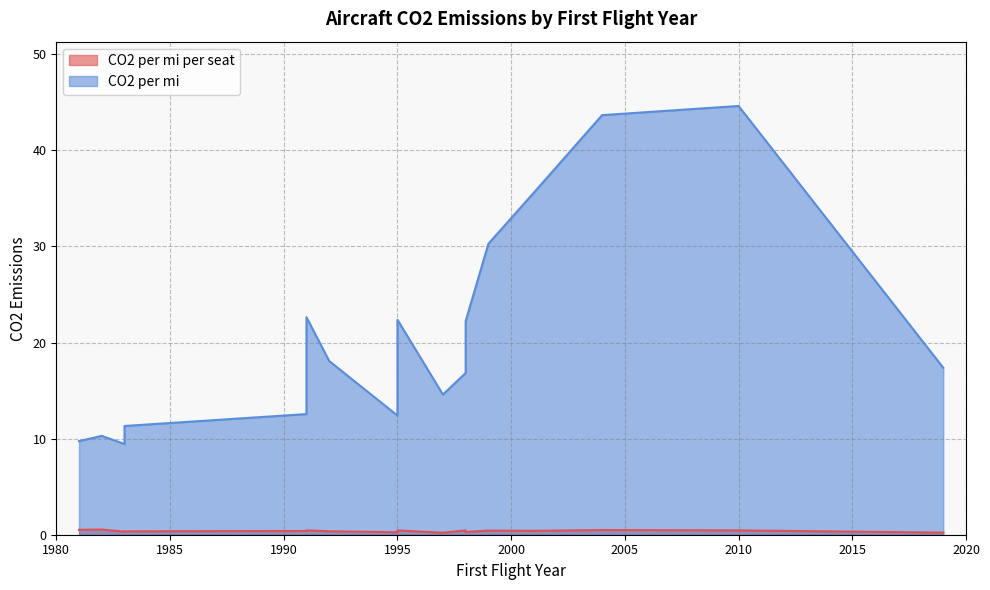

What is the total value across all series at 1992?

18.4